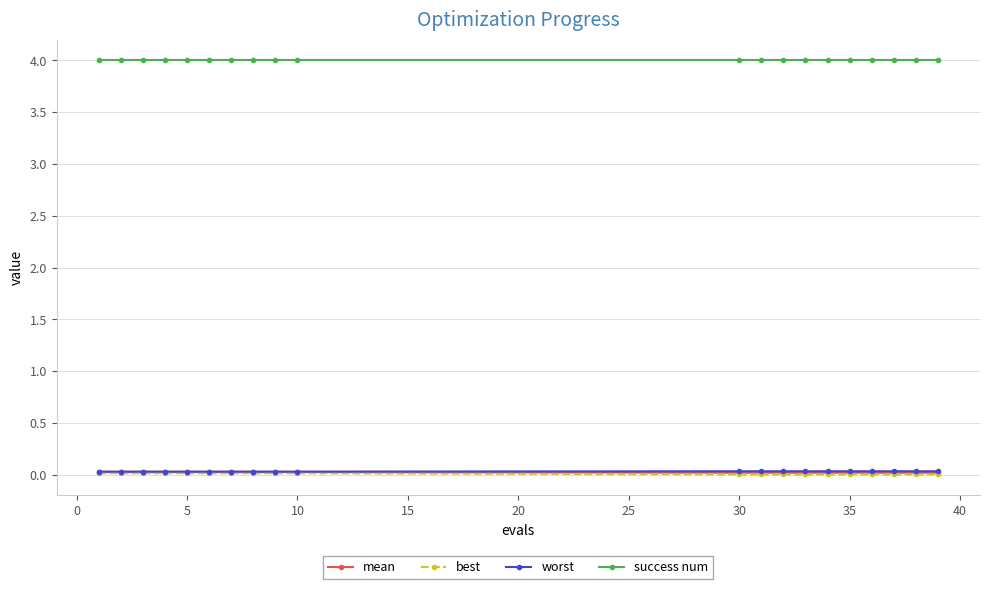

True or false: worst and success num intersect in this chart.

False